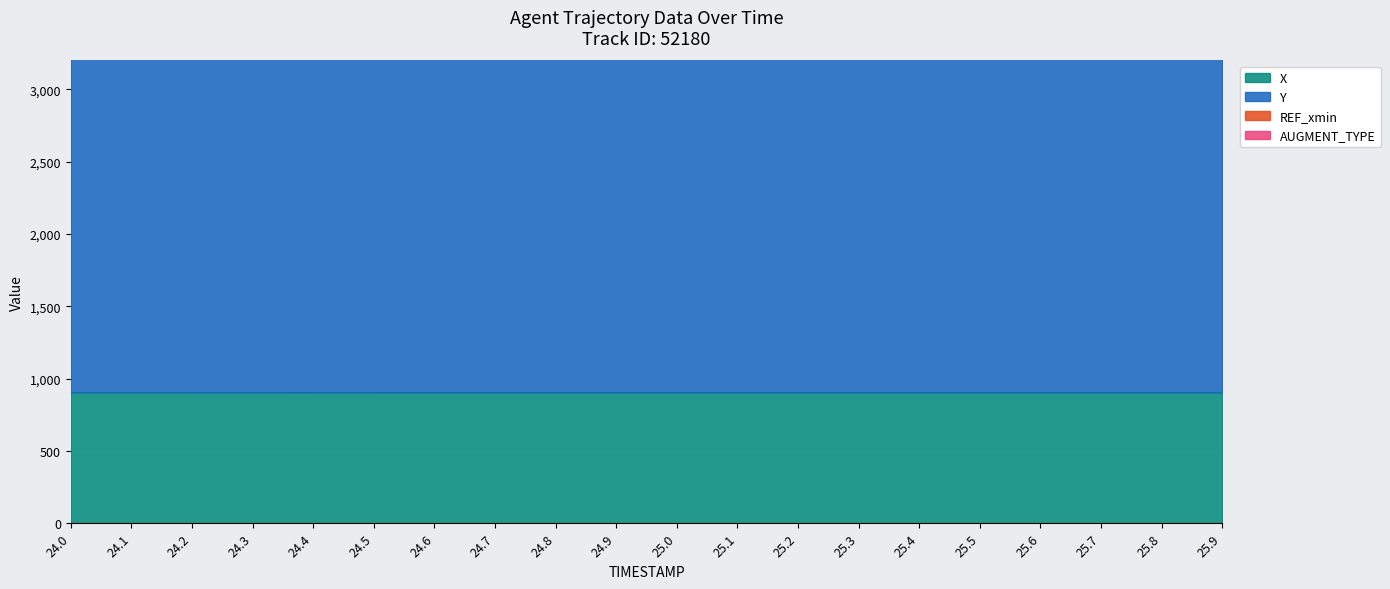

Where is Y nearest to the value 3053?

24.8